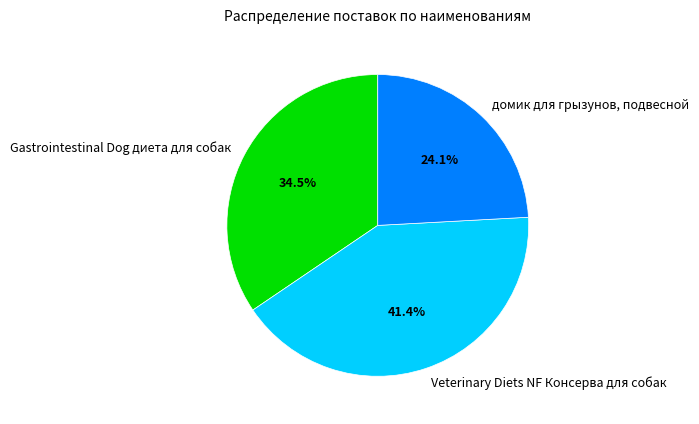

Count the number of slices in the pie.

3